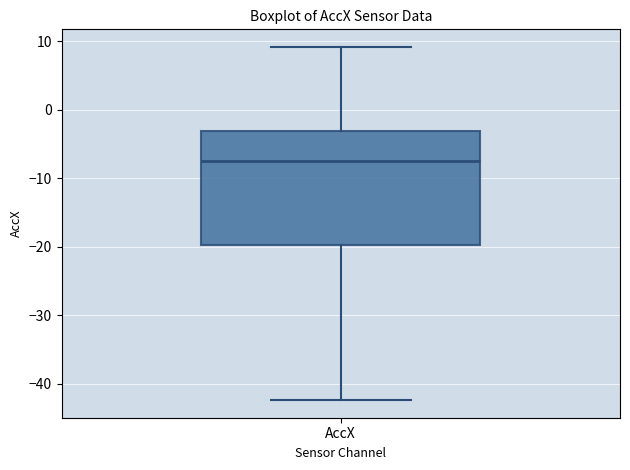

Transcribe this box plot: give where the median line is, the range the box spans, and where the two whiskers end, as read against the y-axis. The values are not printed on the chart, so give them approximately, as read against the axis.

median -8, box -20 to -3, whiskers -42 to 9